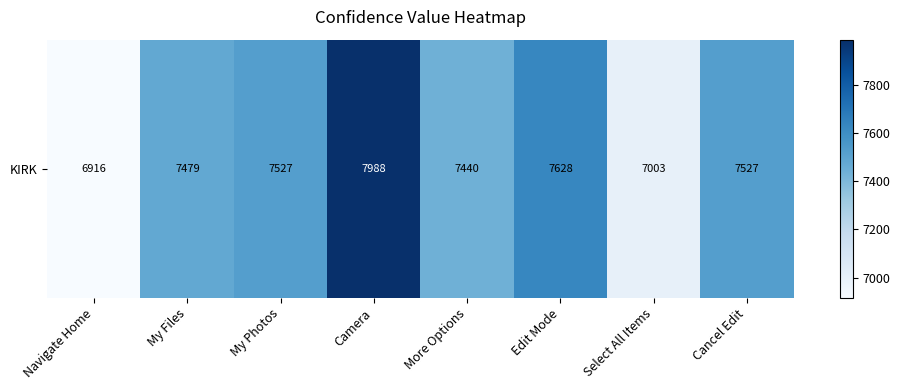

The value at More Options is 7440. True or false?

True